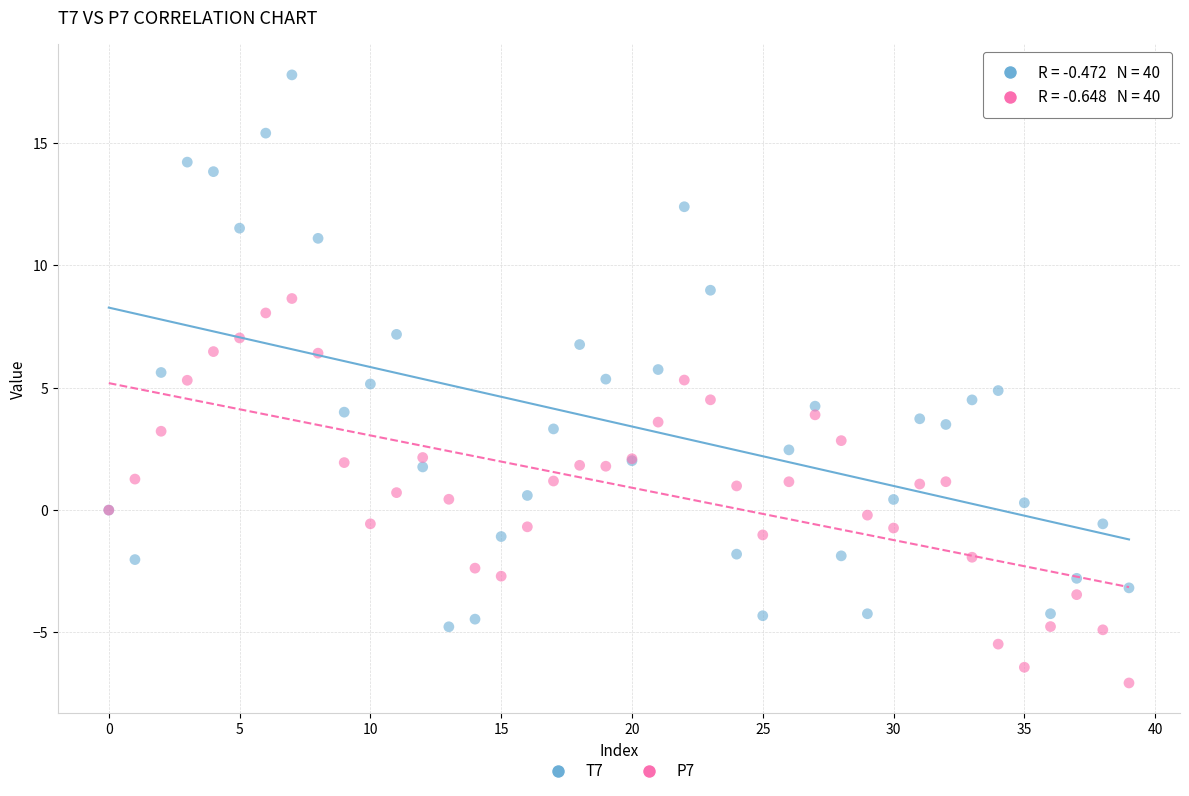

Which series contains the highest Y value?

T7